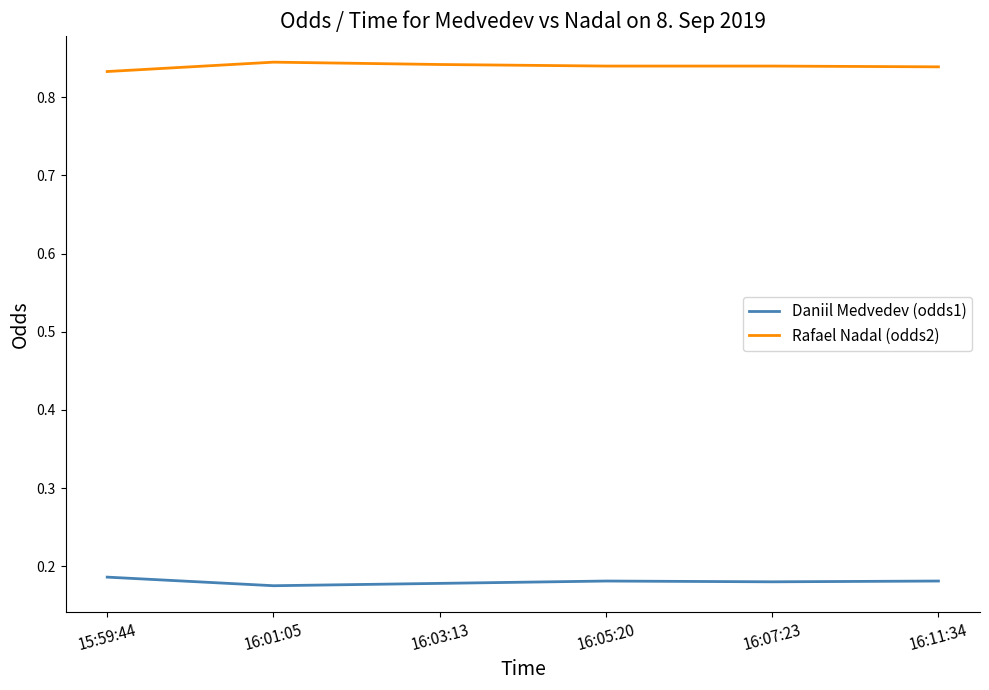

The value of Daniil Medvedev (odds1) at 16:01:05 is 0.1. True or false?

False